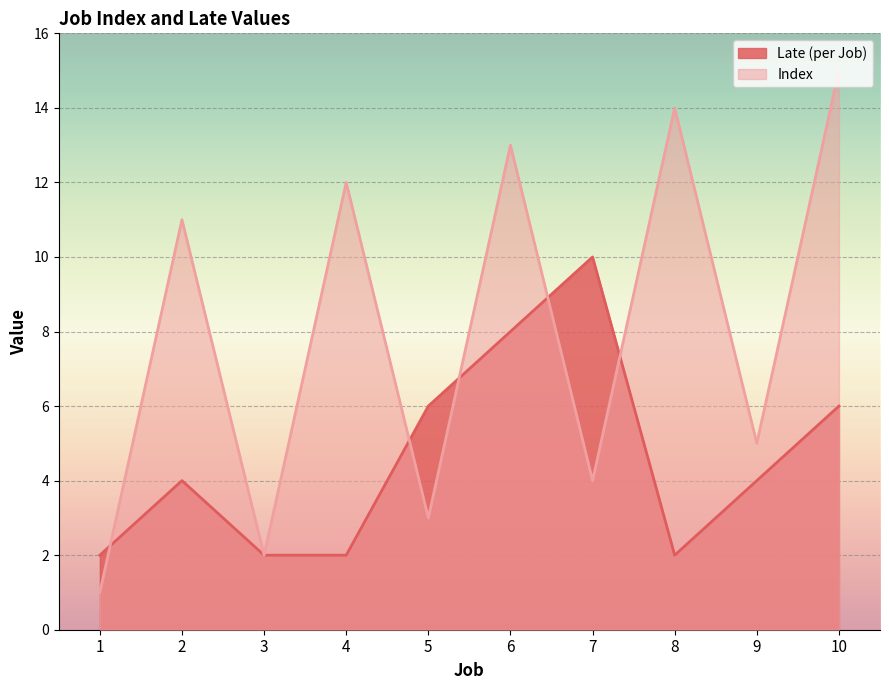

Where is the first local maximum for Late (per Job)?

2